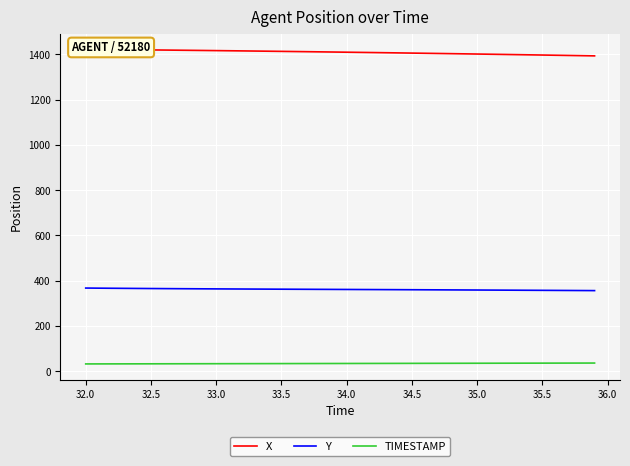

How many values in the Y series exceed 361?

21